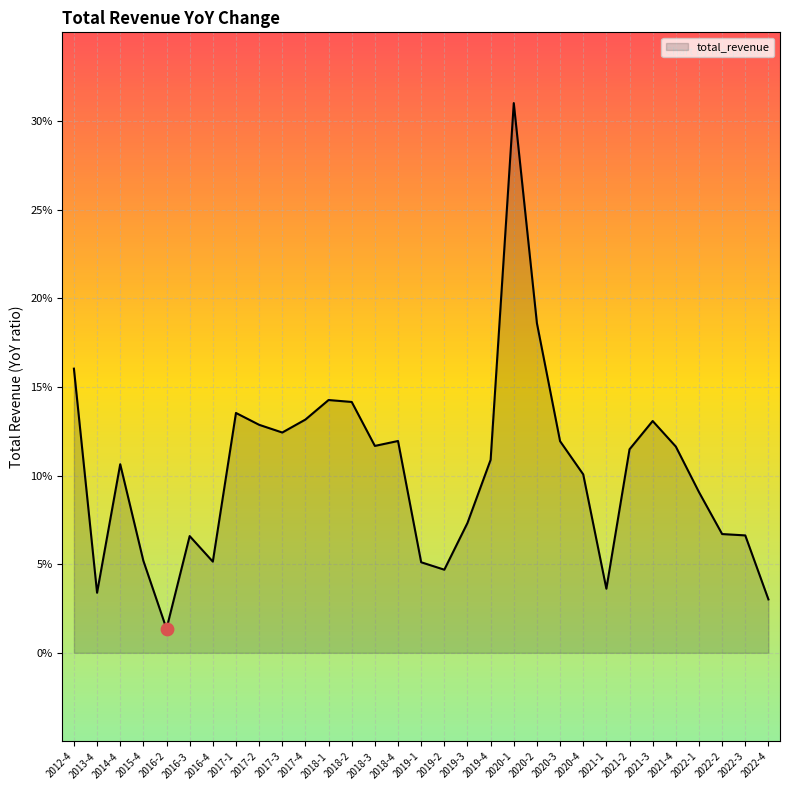

Which has a higher value, 2017-3 or 2017-1?

2017-1